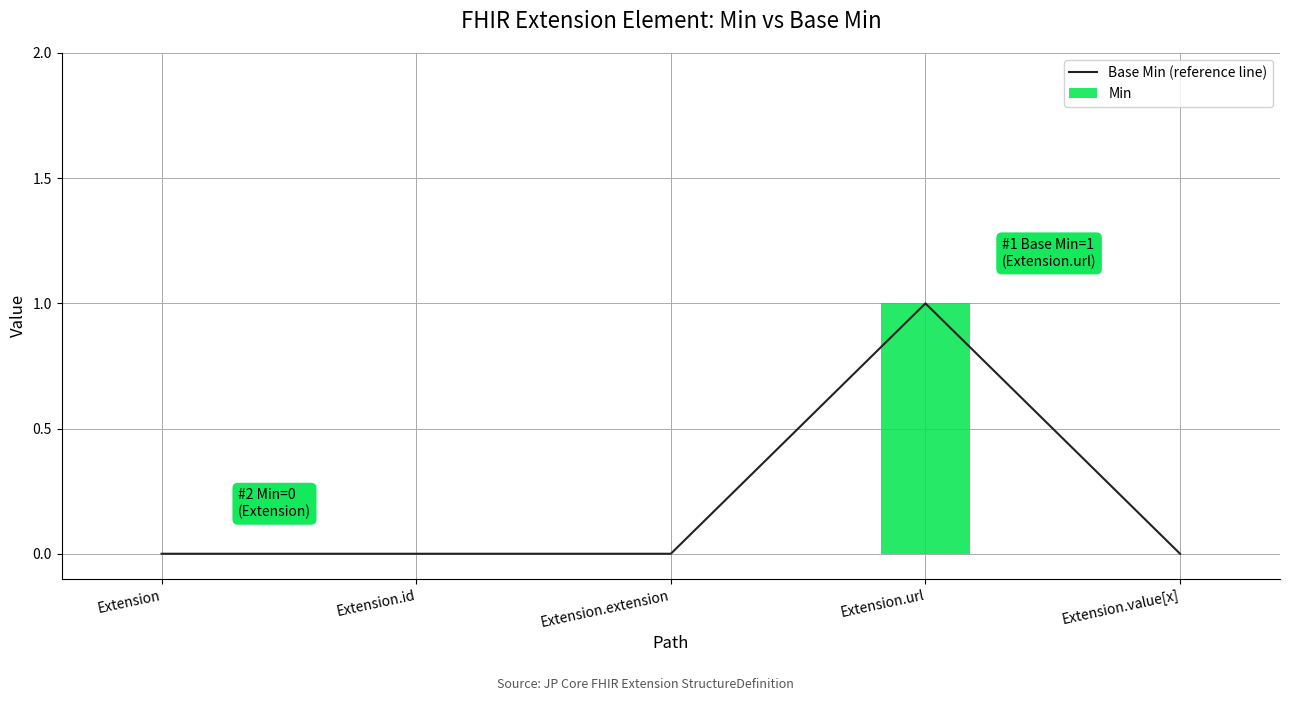

How many groups of bars are there?

5